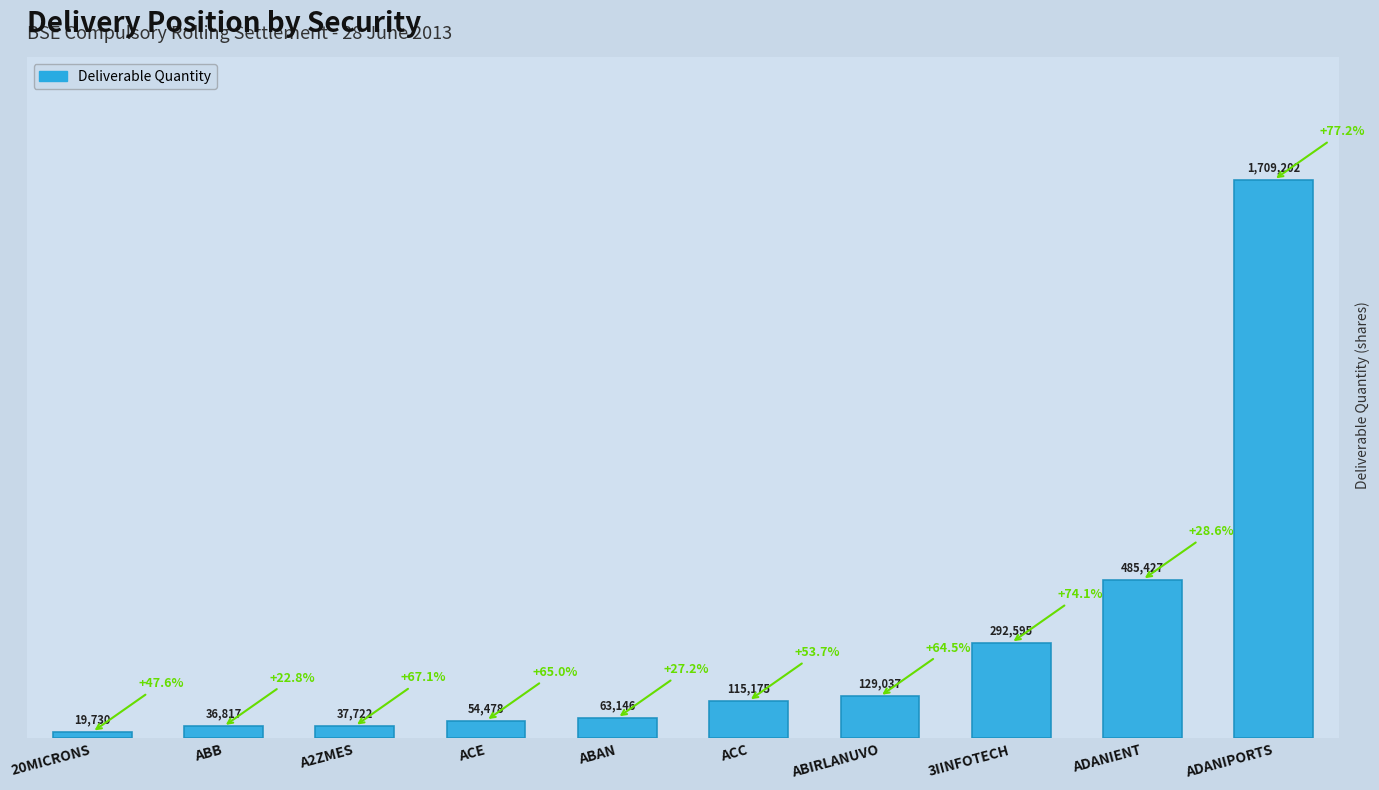

At which category does the chart reach its peak across all series?

ADANIPORTS